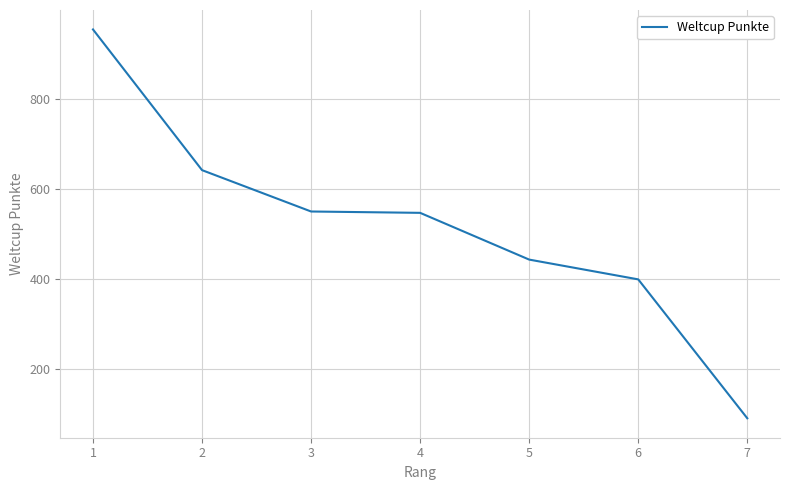

What is the difference between the maximum and minimum values?

865